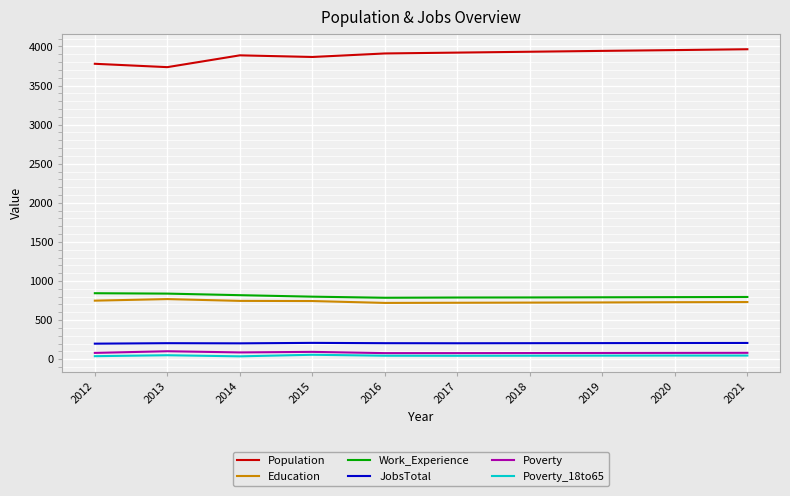

Which series has the largest total across all categories?

Population